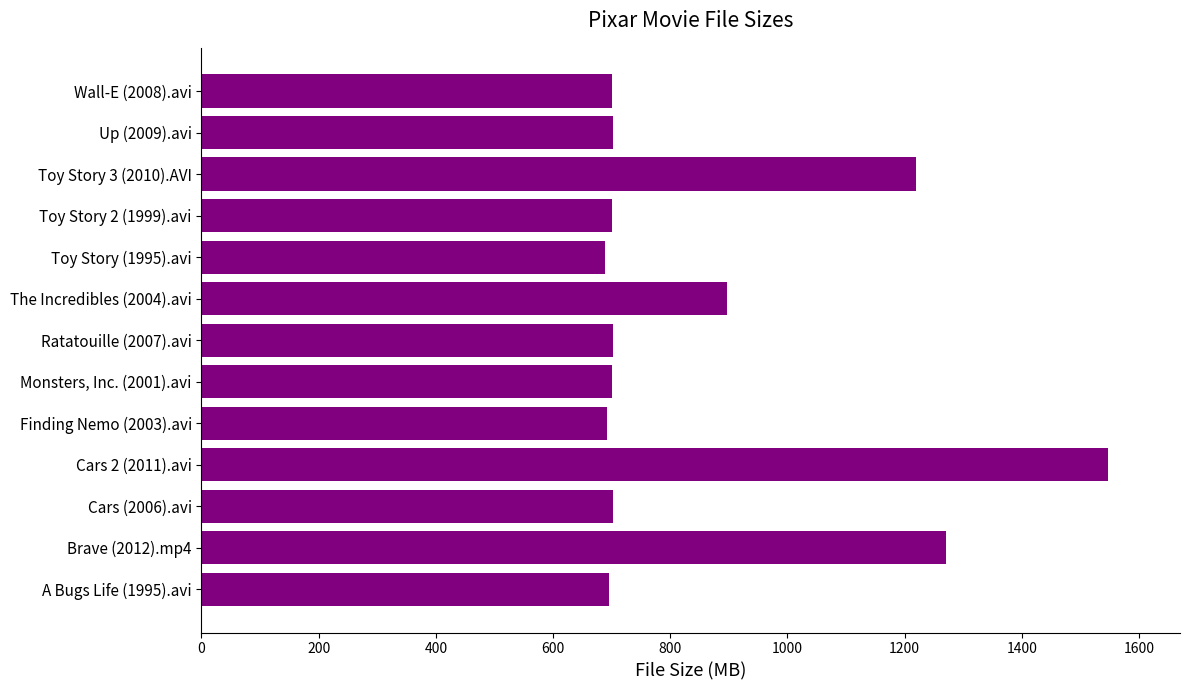

Which label corresponds to the largest value in the chart?

Cars 2 (2011).avi